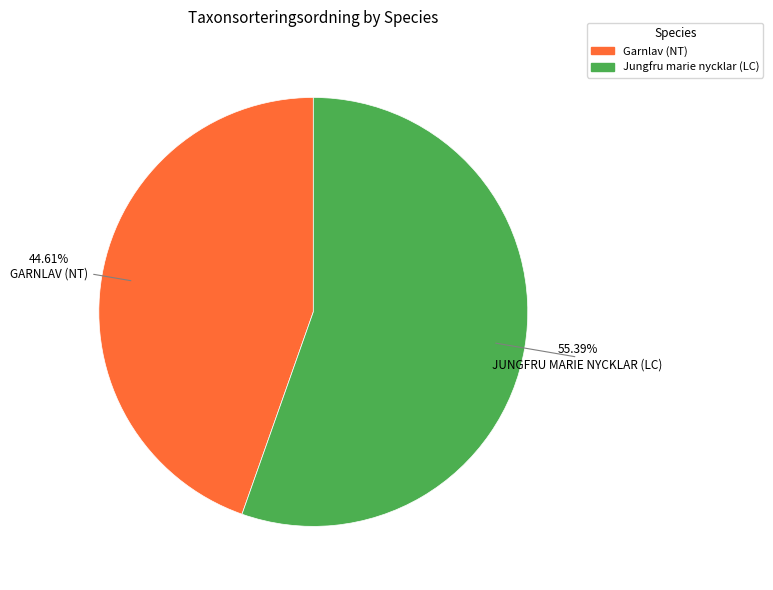

Rank the categories by value from lowest to highest.

Garnlav (NT), Jungfru marie nycklar (LC)